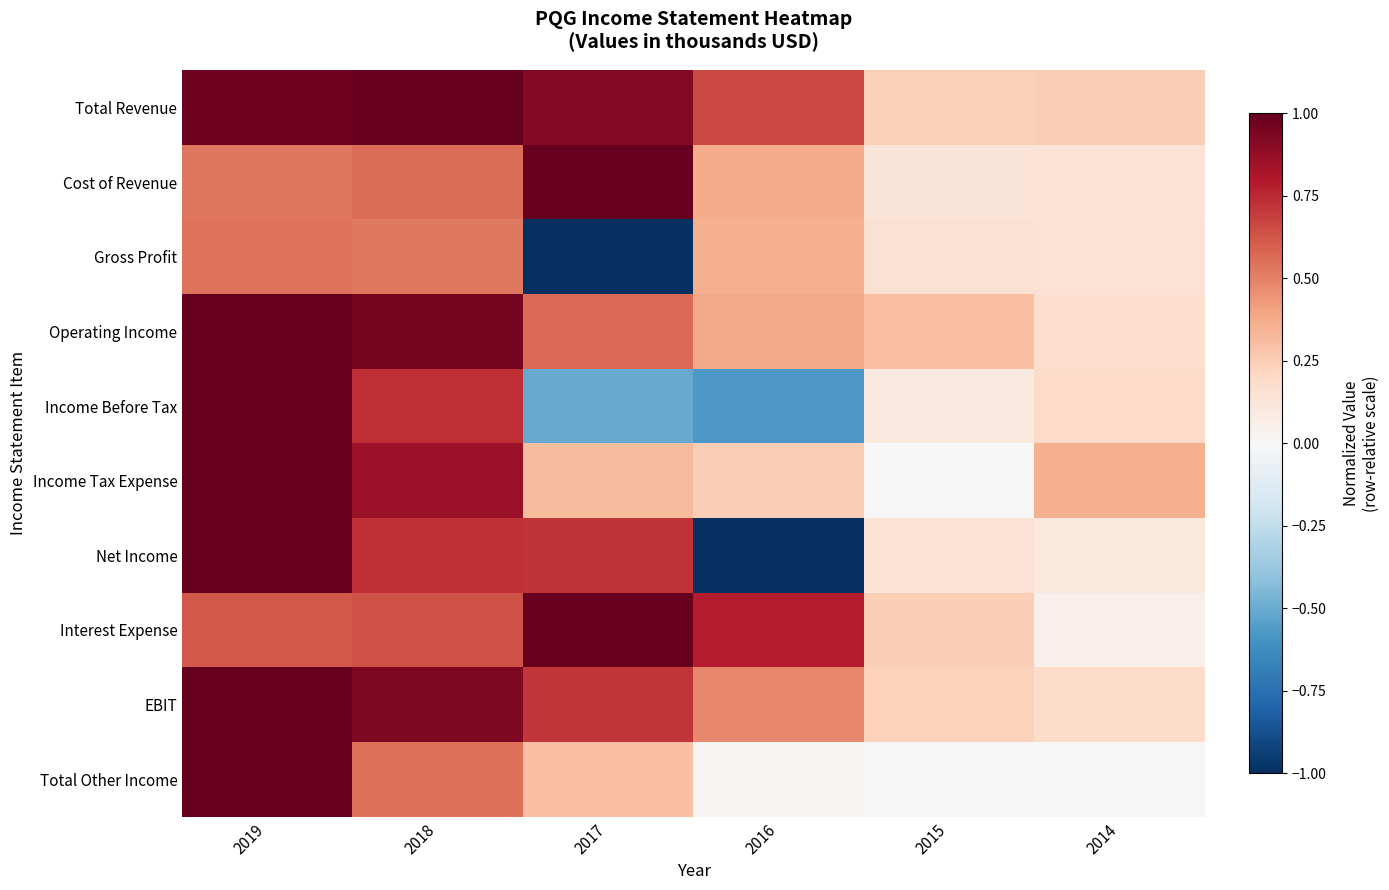

At how many categories does at least one series exceed 0?

6